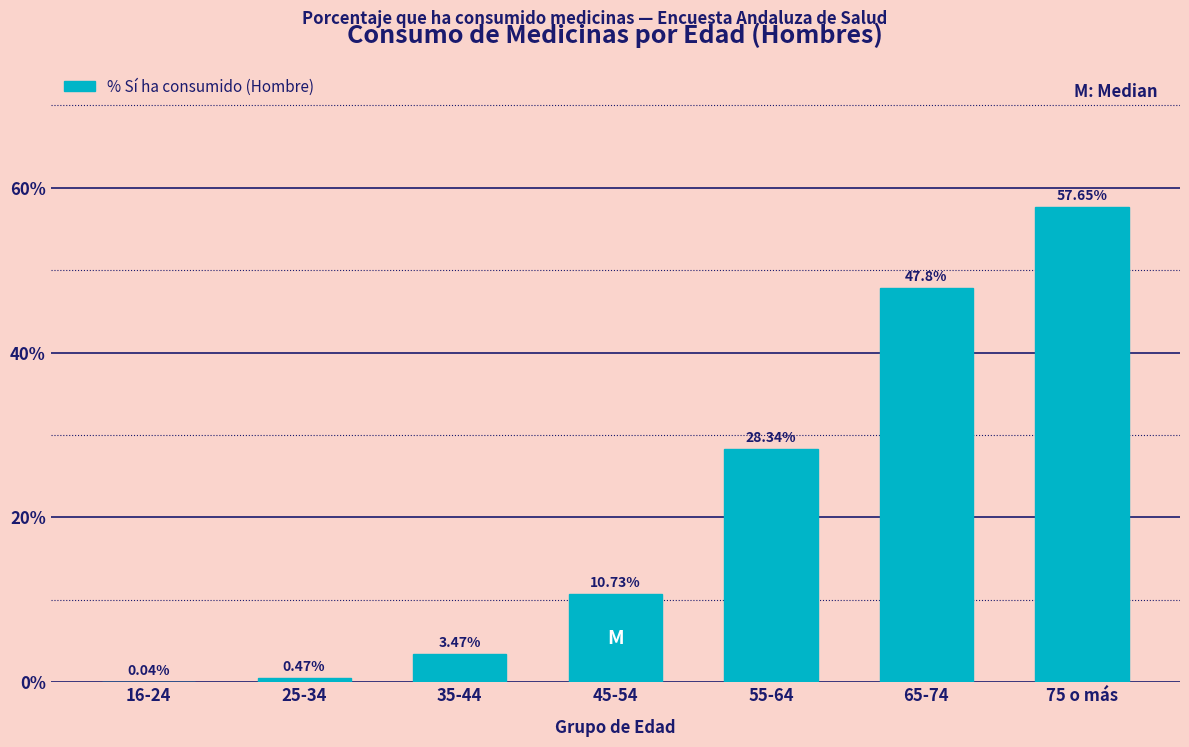

What is the sum of all values?

148.5